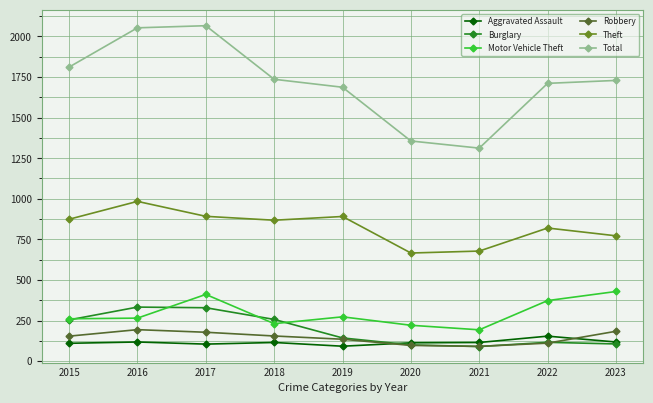

At 2017, list the series in order from largest to smallest.

Total, Theft, Motor Vehicle Theft, Burglary, Robbery, Aggravated Assault